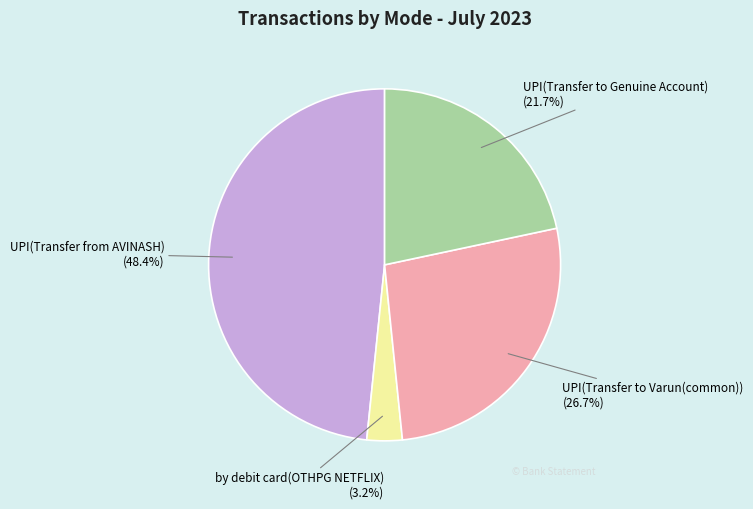

Does any single category account for the majority?

No